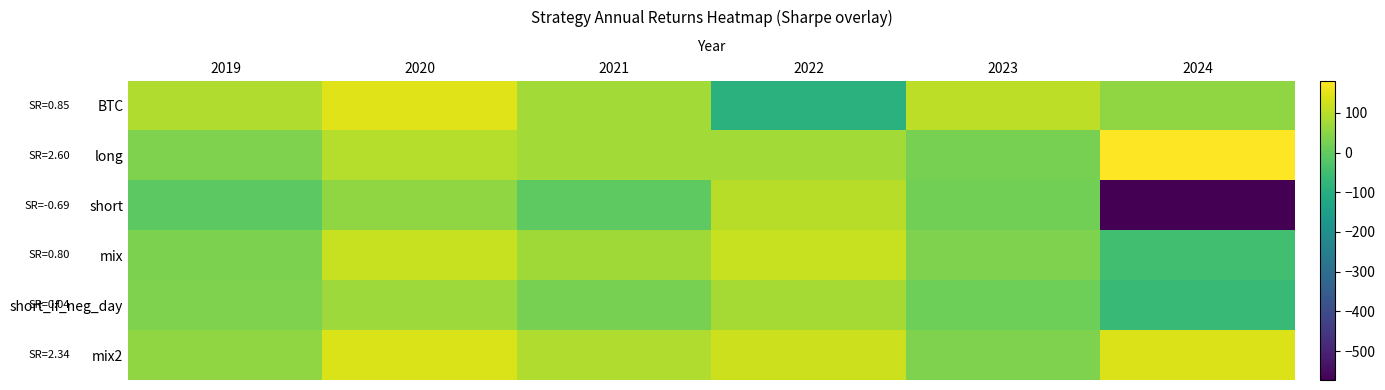

List the series in order of their peak value, highest first.

long, BTC, mix2, mix, short, short_if_neg_day